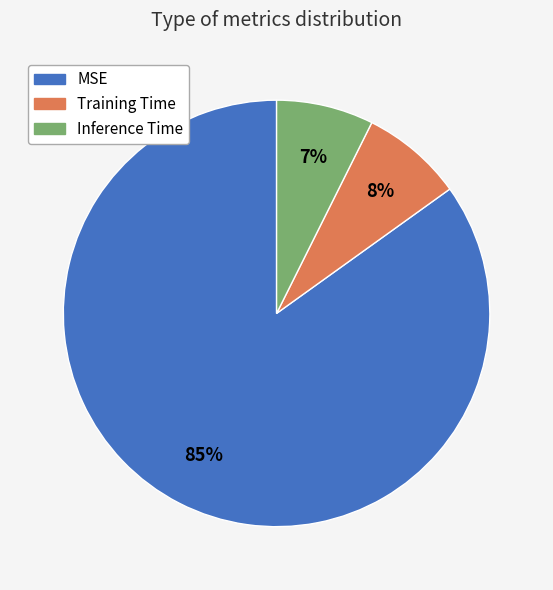

Is the sum of Training Time and Inference Time greater than half?

No